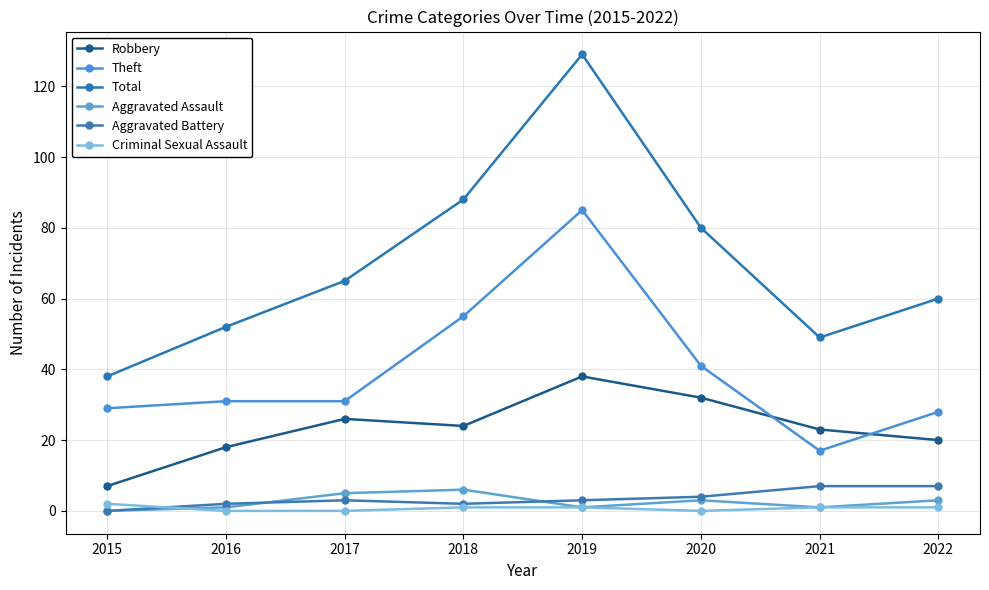

At which category does Total reach its first local peak?

2019